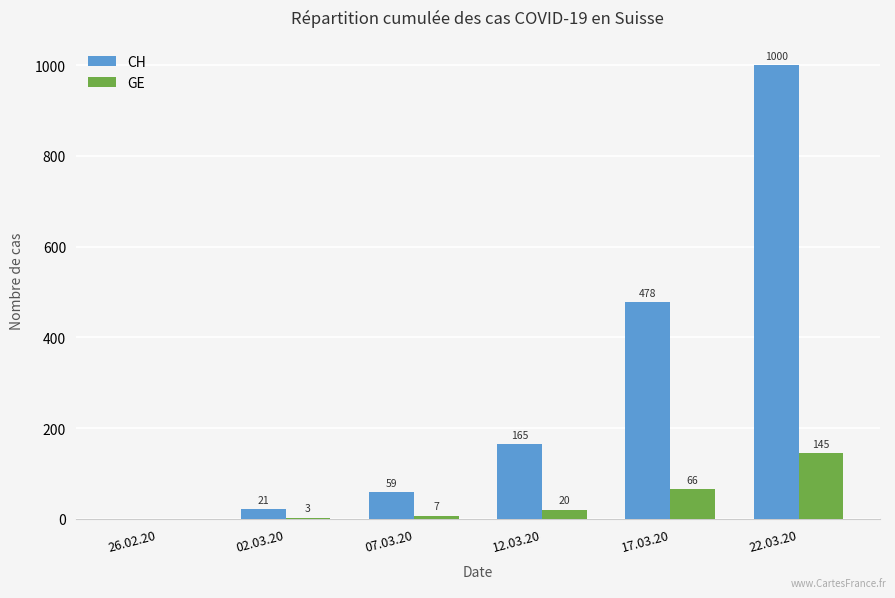

What is the difference between the GE values at 12.03.20 and 22.03.20?

125